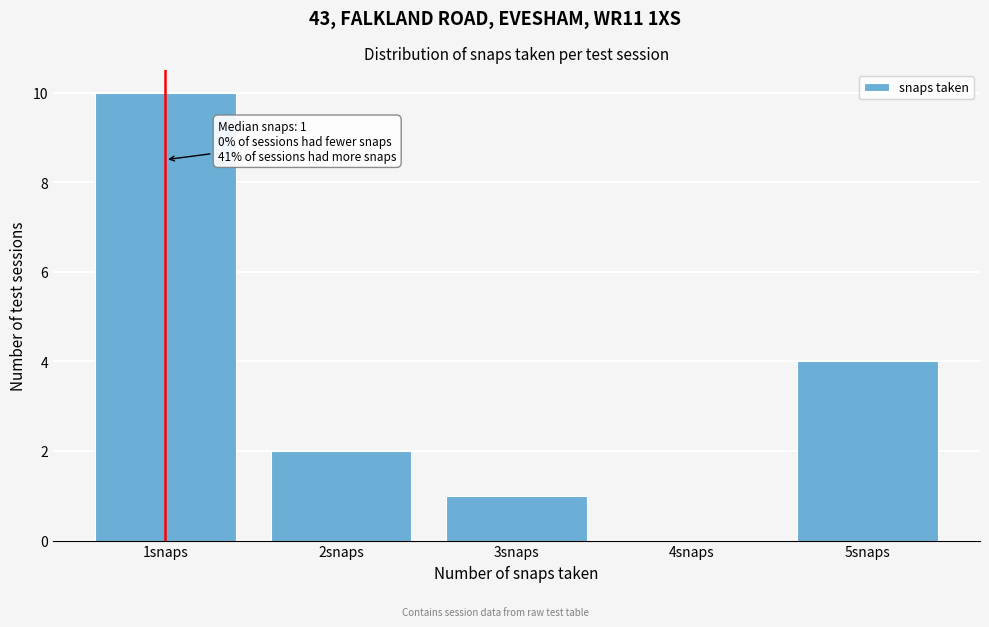

Over which range of the x-axis is the bar tallest?

0.5 to 1.5